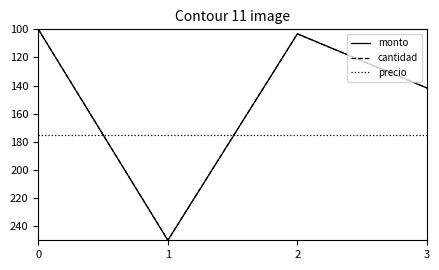

What is the maximum value for precio?

175.0